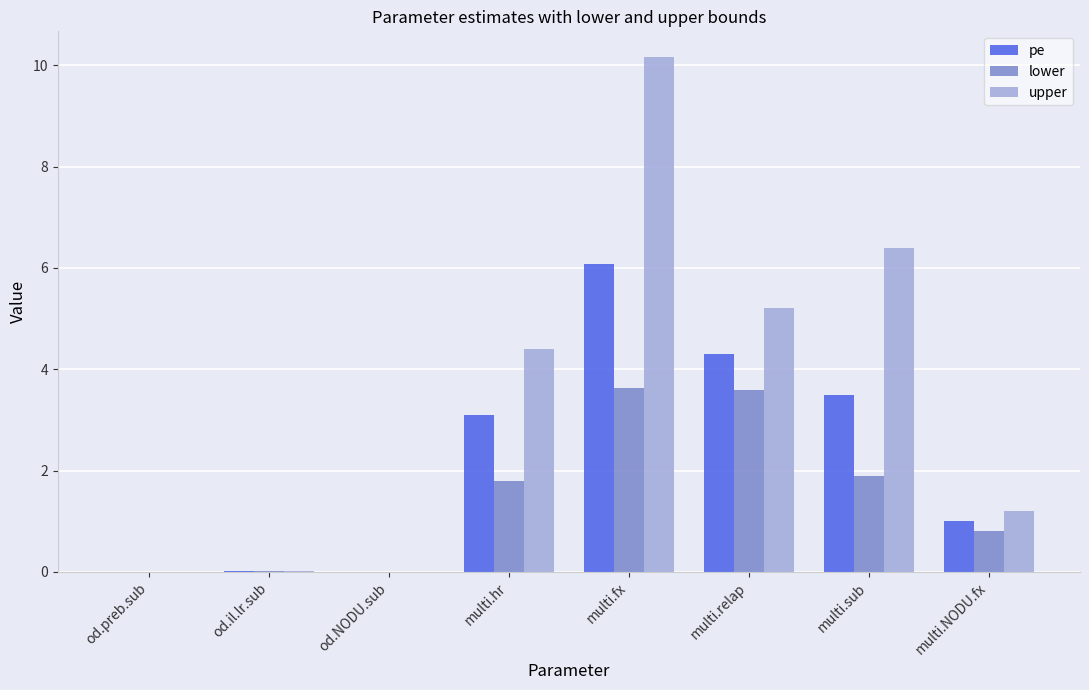

Which series has the largest total across all categories?

upper